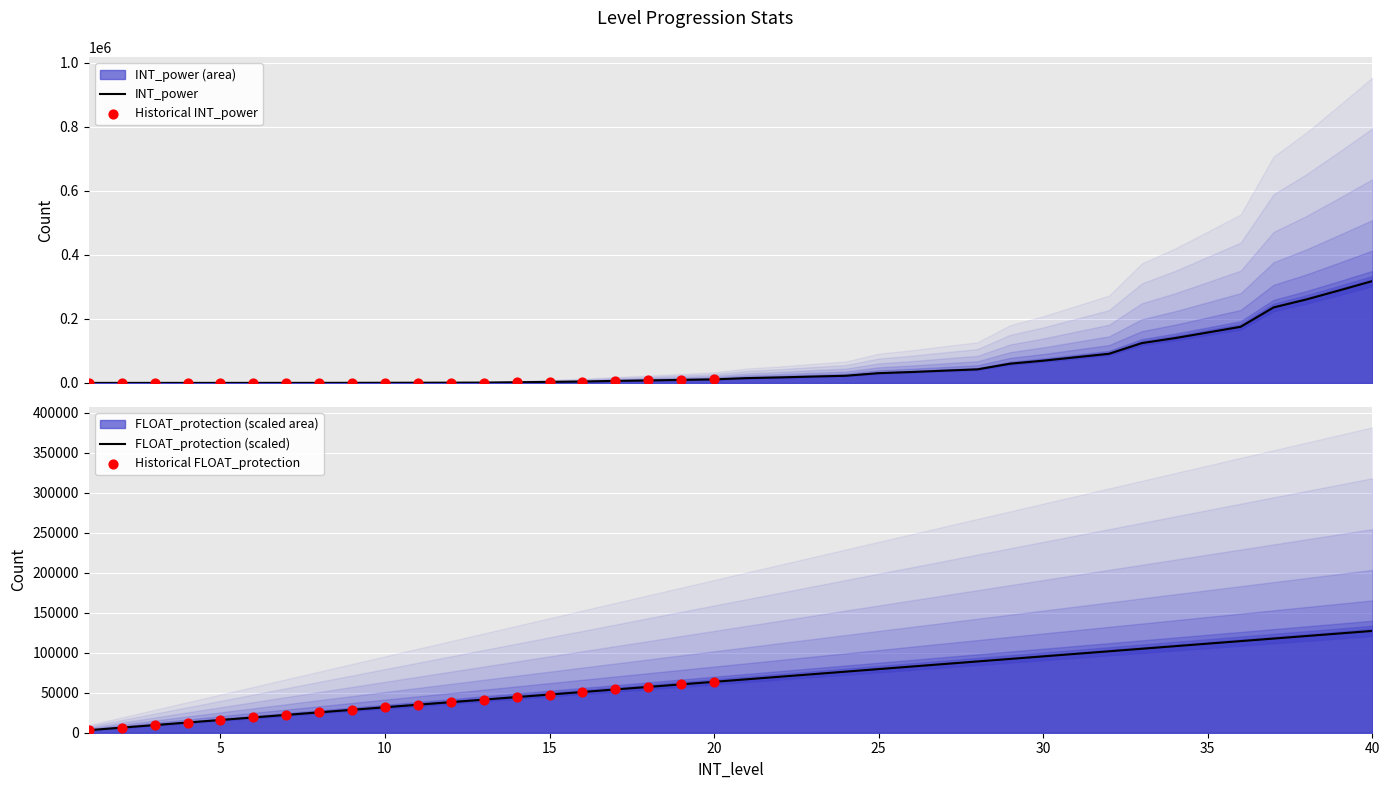

At which category is the sum across all series the highest?

40